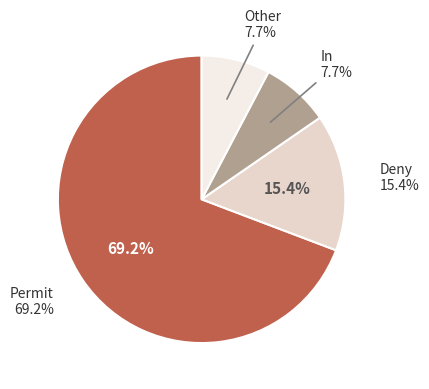

Which slice is the smallest?

In